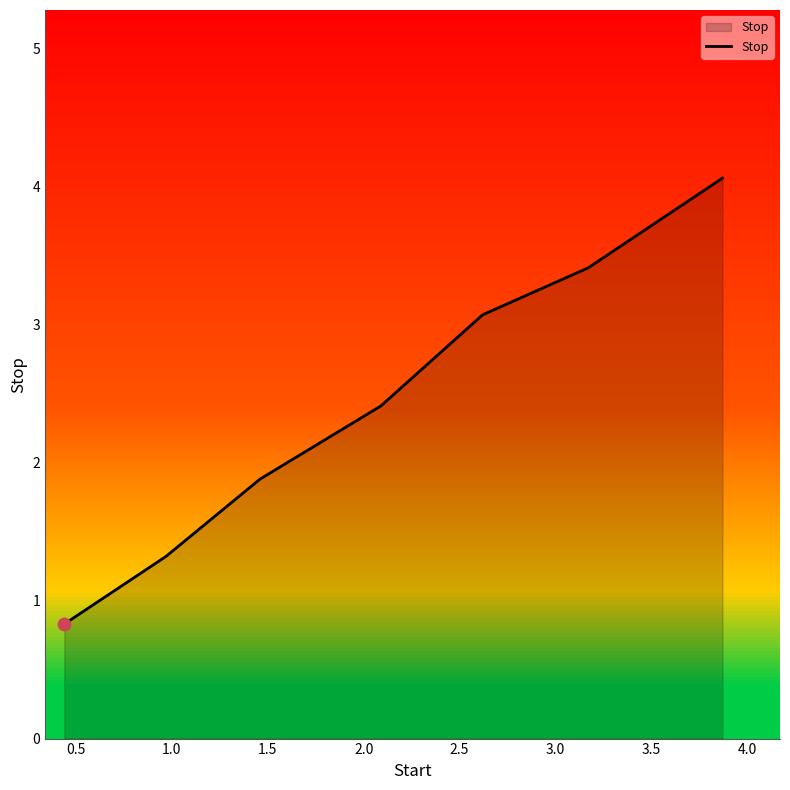

What is the sum of all values?

17.0